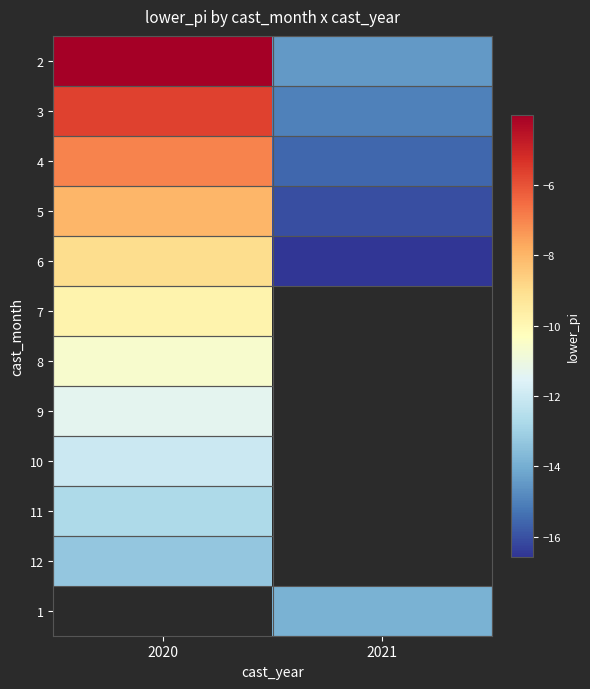

What is the difference between the highest and lowest values at 2020?

9.3